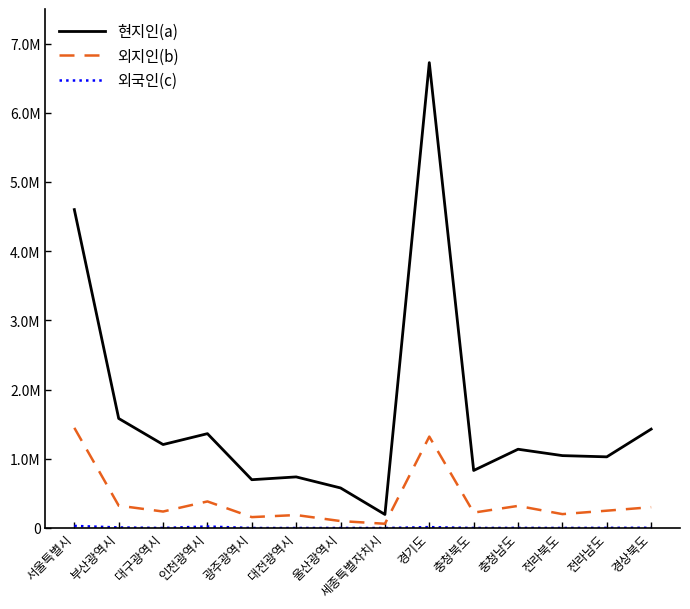

What position from the left is 경기도?

9